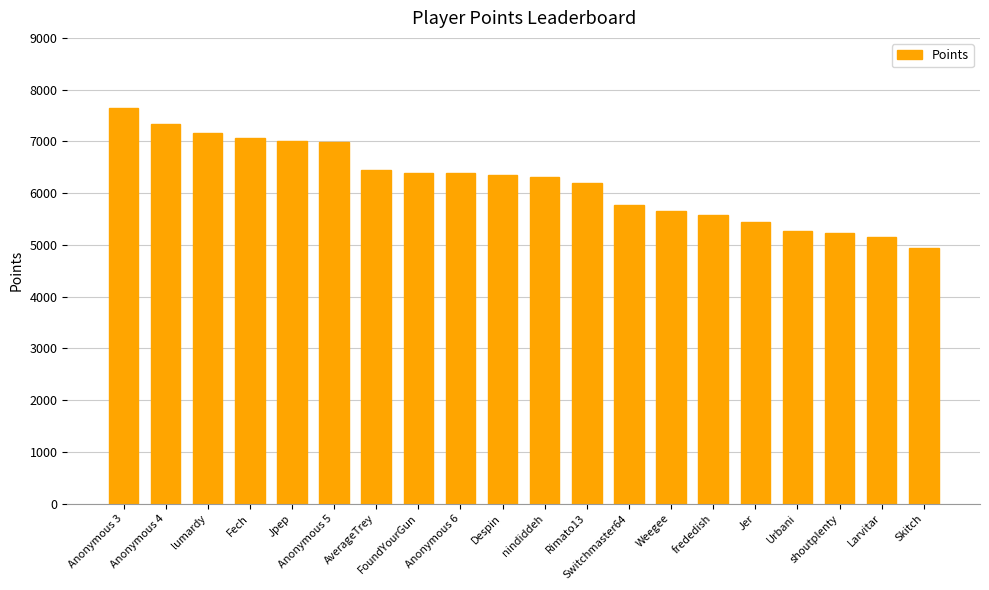

Is it true that the value at Jpep is 7006?

True